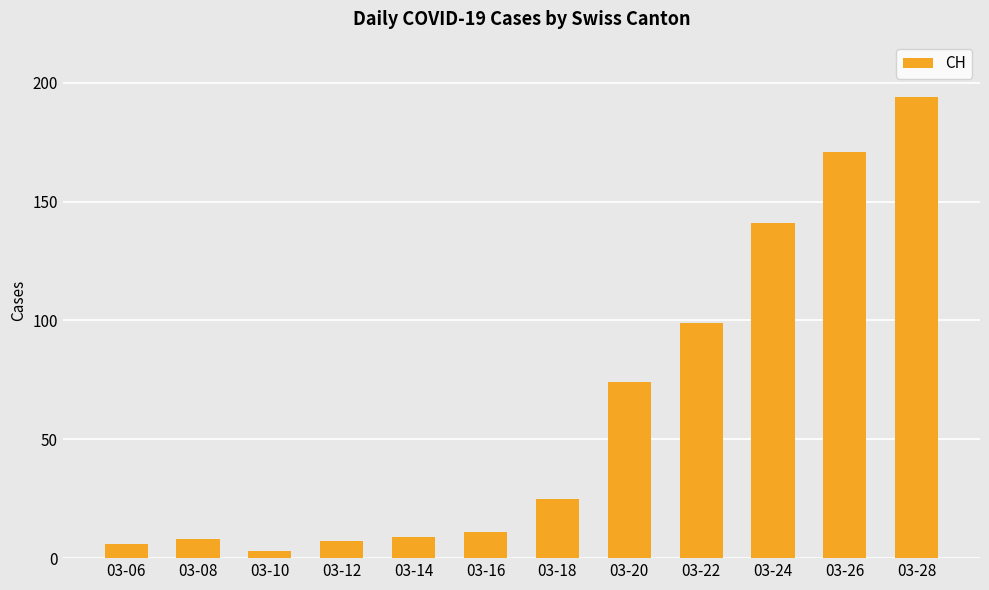

What is the value of the 10th bar from the left?

141